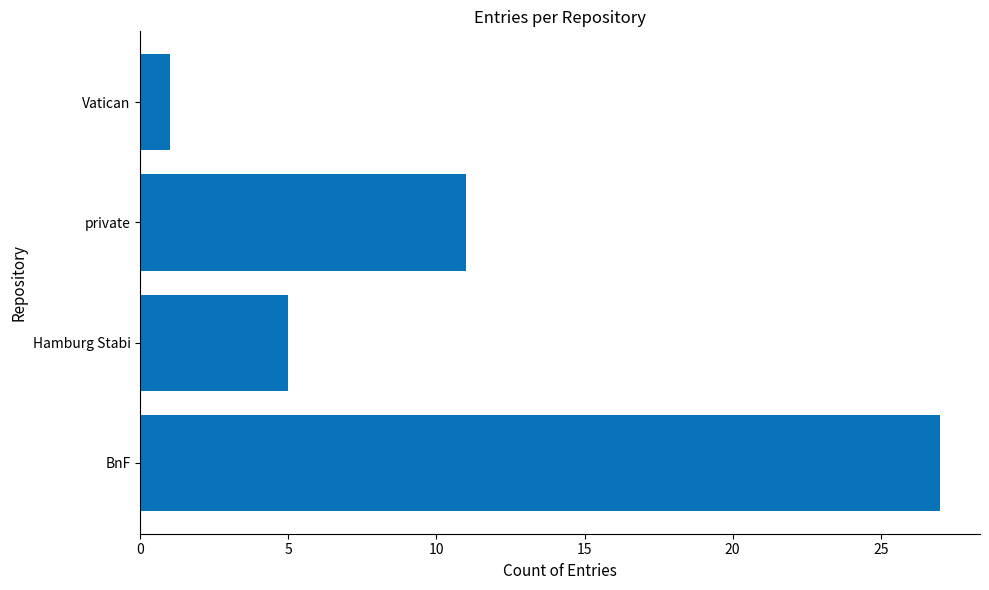

Reading top to bottom, extract all data points from this chart.

1	11	5	27